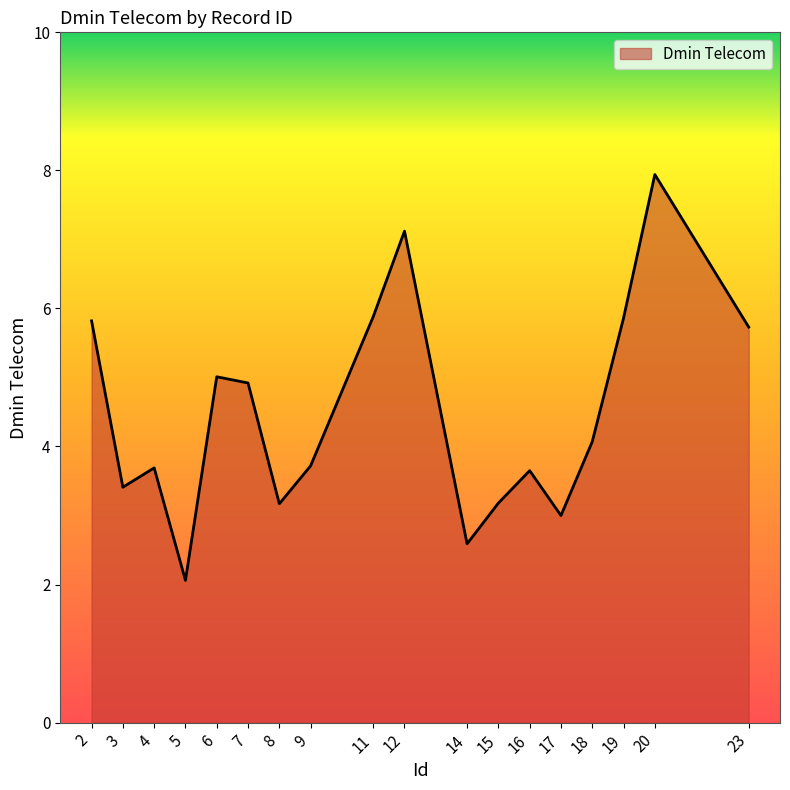

Which label corresponds to the largest value in the chart?

20